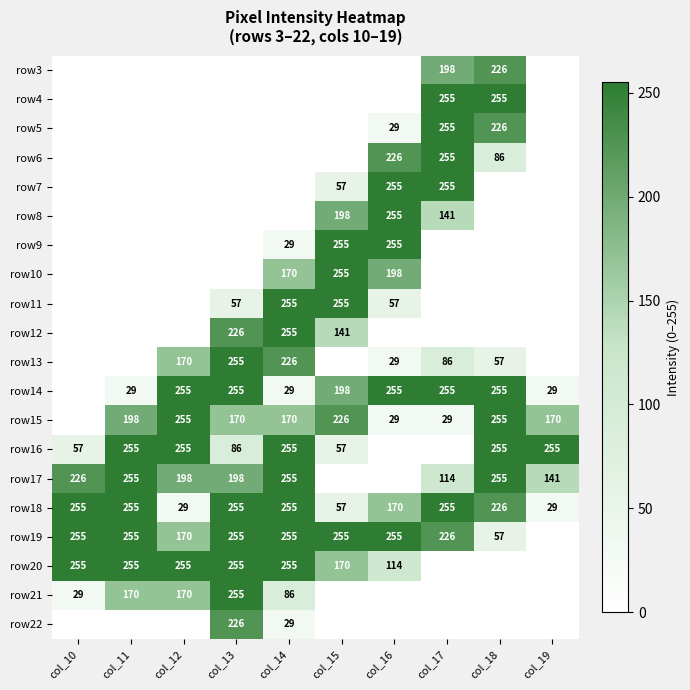

Which category has the highest value across all series?

col_17